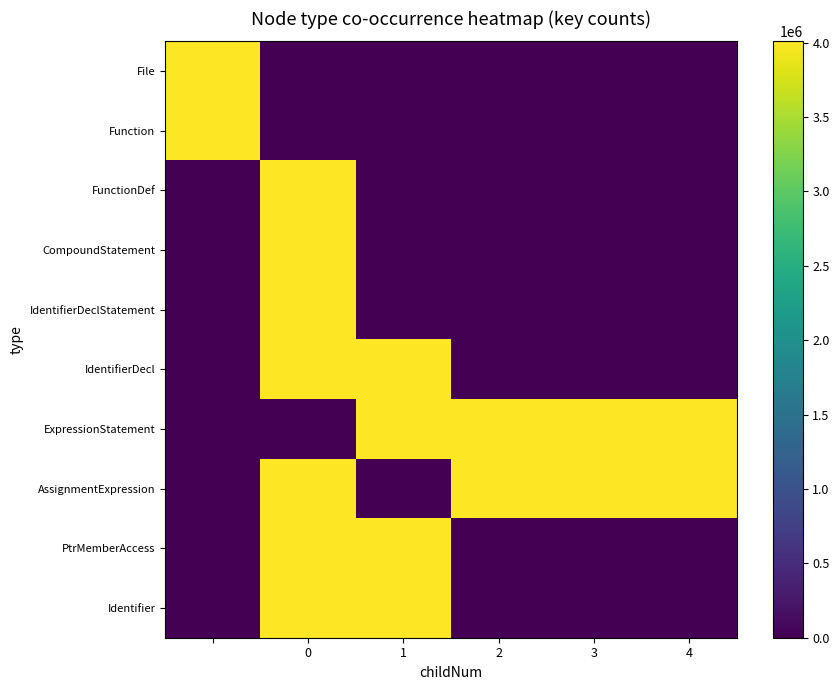

Reading left to right, transcribe all the data shown in this chart.

File: 4008711	0	0	0	0	0
Function: 4008712	0	0	0	0	0
FunctionDef: 0	4008713	0	0	0	0
CompoundStatement: 0	4008714	0	0	0	0
IdentifierDeclStatement: 0	4008715	0	0	0	0
IdentifierDecl: 0	4008716	4008718	0	0	0
ExpressionStatement: 0	0	4008719	4008727	4008735	4008743
AssignmentExpression: 0	4008720	0	4008728	4008736	4008744
PtrMemberAccess: 0	4008721	4008724	0	0	0
Identifier: 0	4008722	4008723	0	0	0